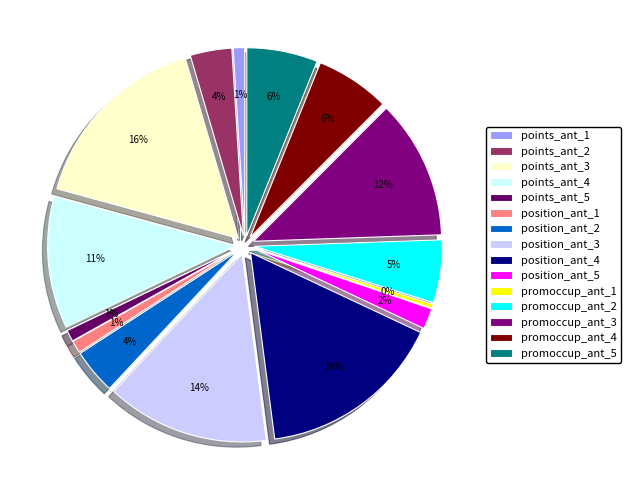

To the nearest percent, what is the difference between the largest and smallest slice percentages?

16%